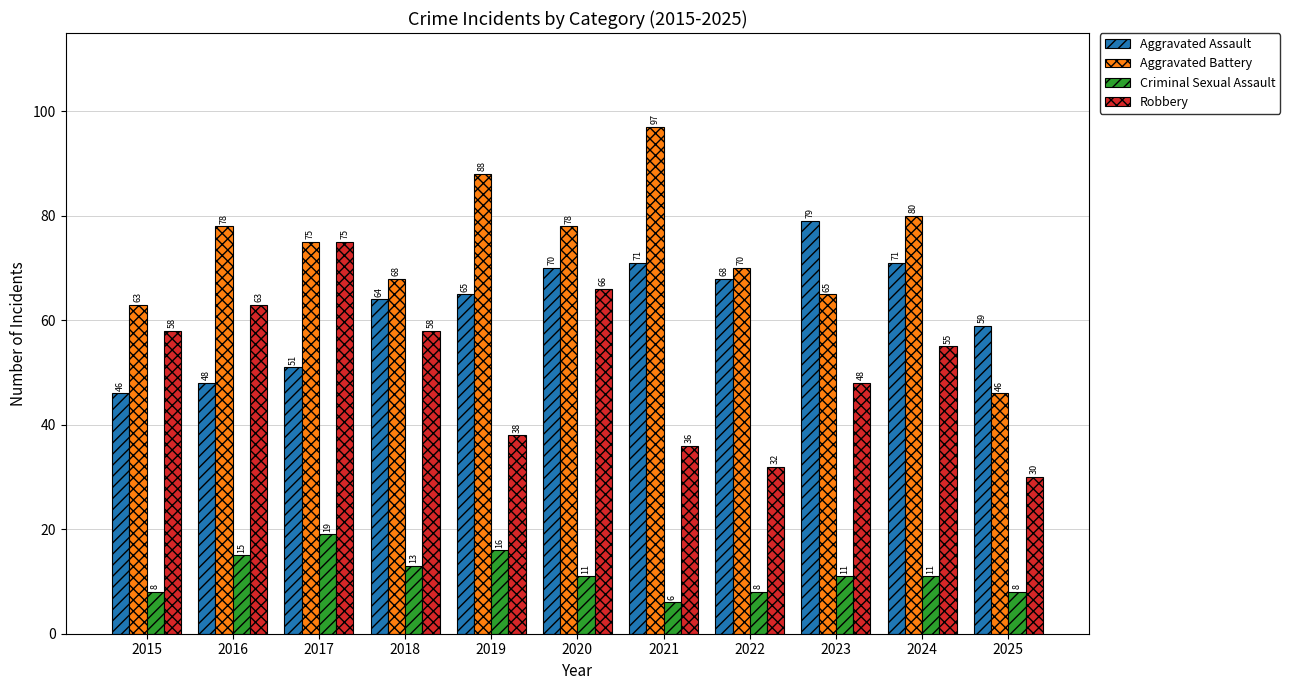

Rank the series at 2023 from highest to lowest value.

Aggravated Assault, Aggravated Battery, Robbery, Criminal Sexual Assault